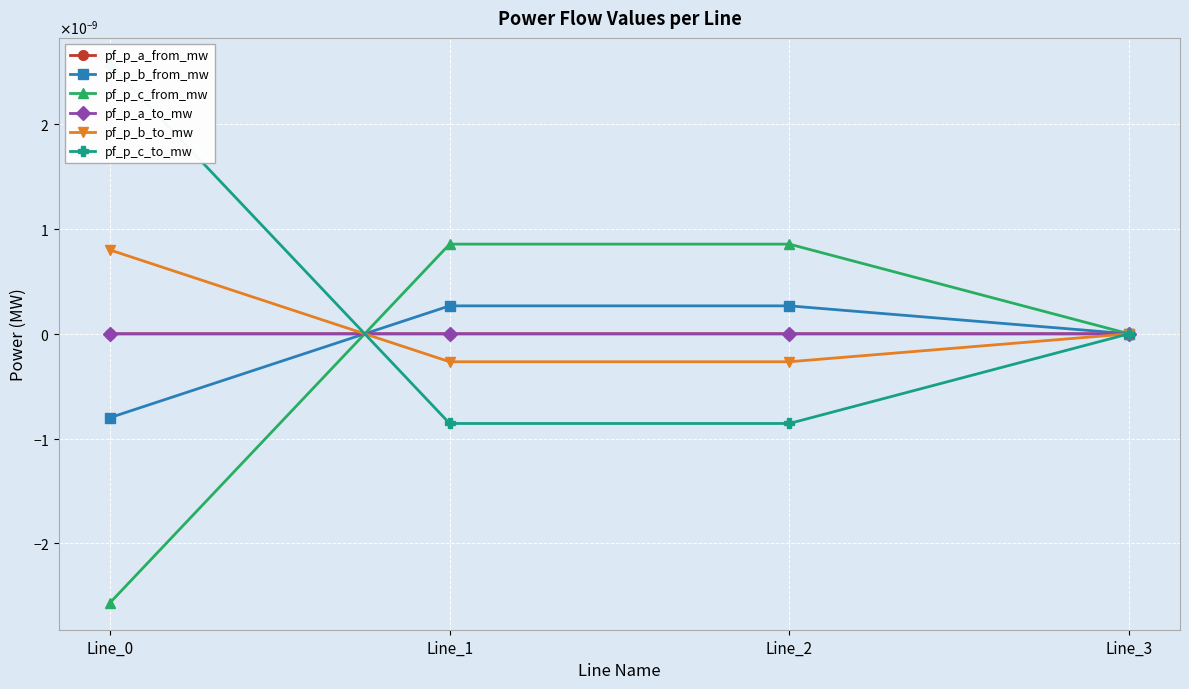

Is this an area chart (filled region under the line)?

No